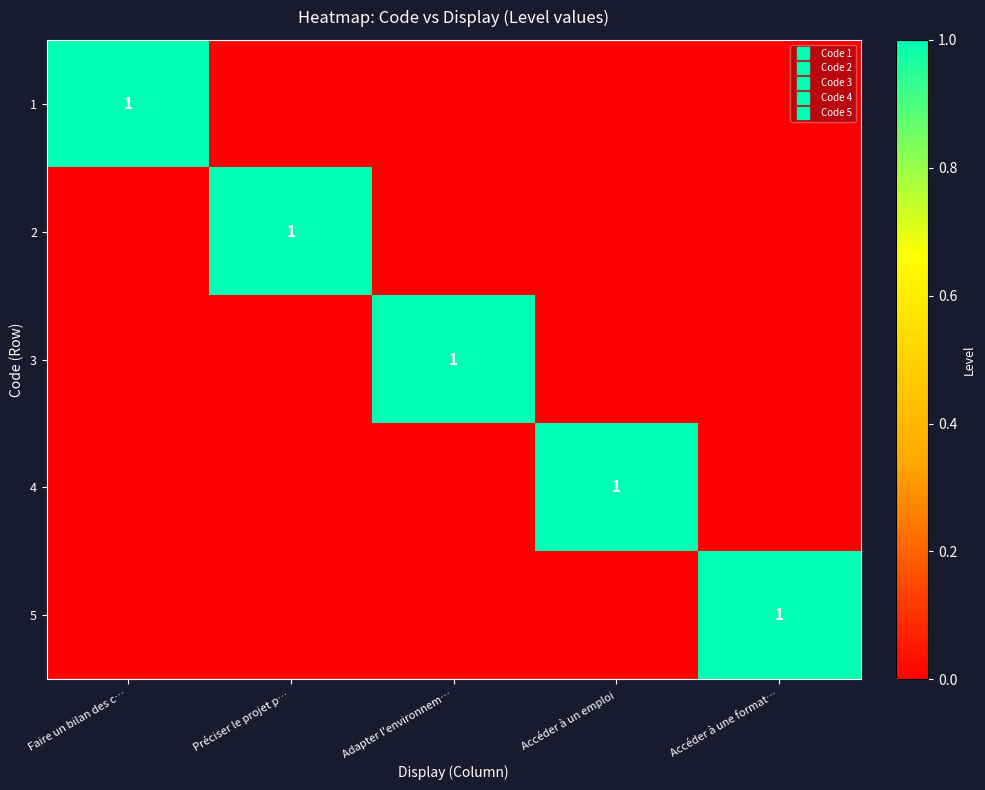

Which category has the lowest value in the 5 series?

Faire un bilan des c…